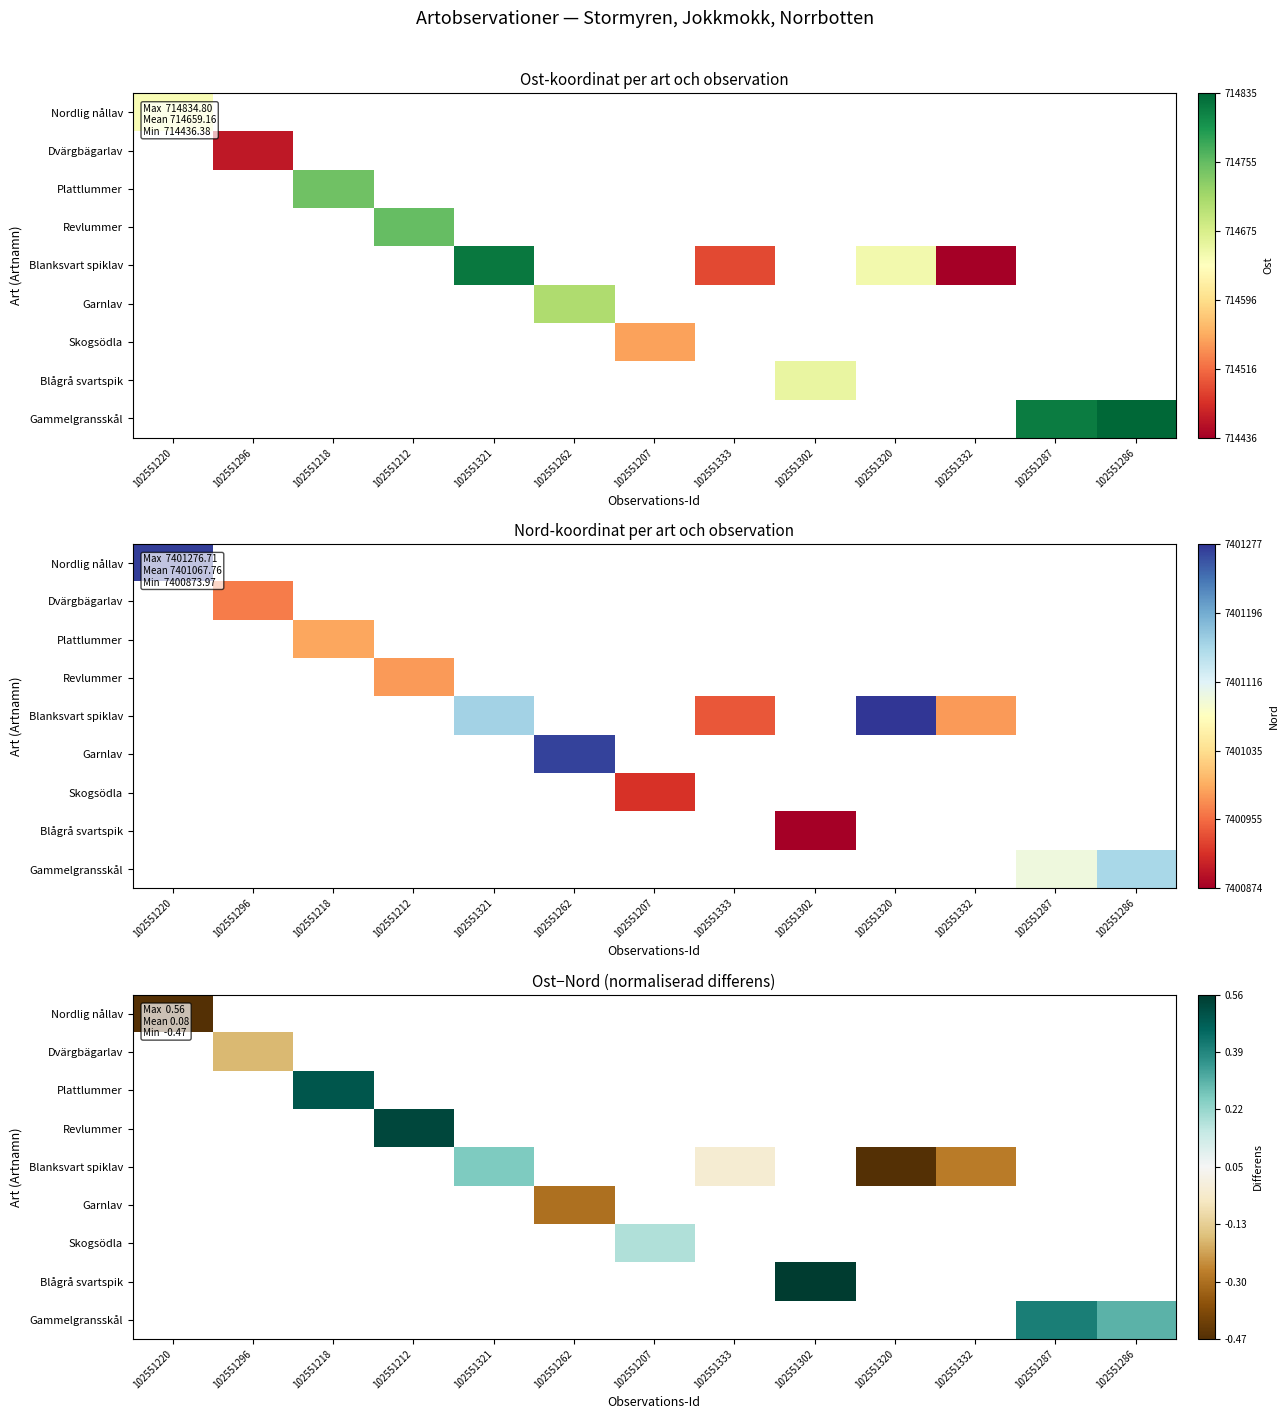

True or false: Blanksvart spiklav has a value of 0.3 at 102551321.

True